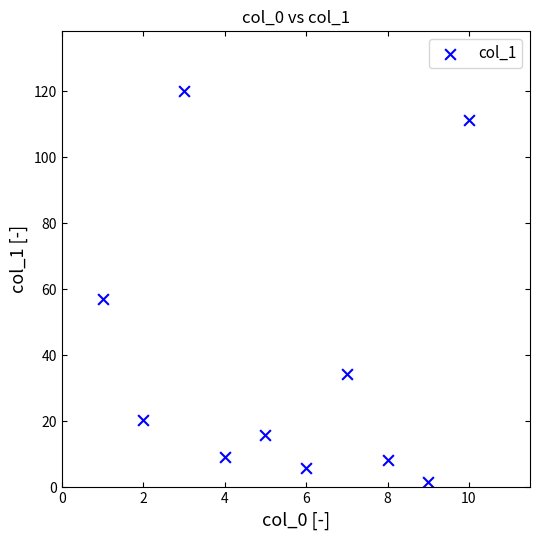

What Y value in the scatter plot is closest to 60?

57.2